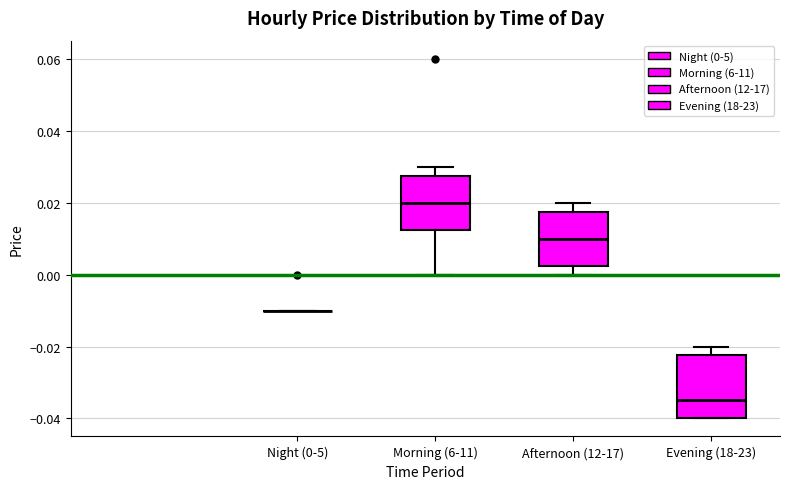

Reading left to right, transcribe this box plot: for each box, give where its median line is, the range the box spans, and where its two whiskers end, as read against the y-axis. The values are not printed on the chart, so give them approximately, as read against the axis.

Night (0-5): box collapsed to a line at -0.010, whiskers -0.010 to -0.010
Morning (6-11): median 0.020, box 0.012 to 0.028, whiskers 0.000 to 0.030
Afternoon (12-17): median 0.010, box 0.002 to 0.018, whiskers 0.000 to 0.020
Evening (18-23): median -0.034, box -0.040 to -0.022, whiskers -0.040 to -0.020